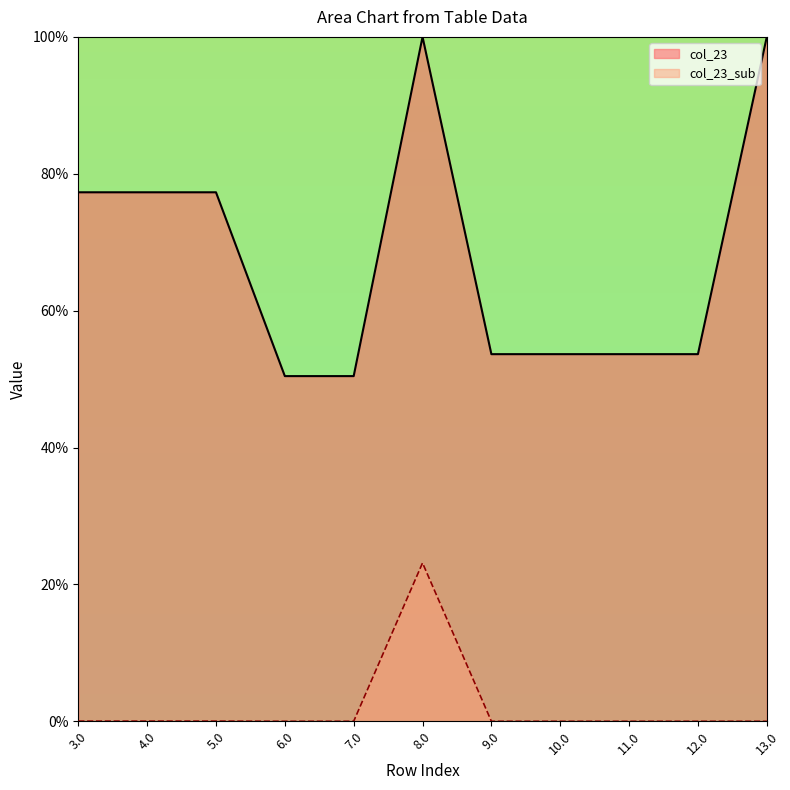

Where is the first local maximum for col_23?

8.0